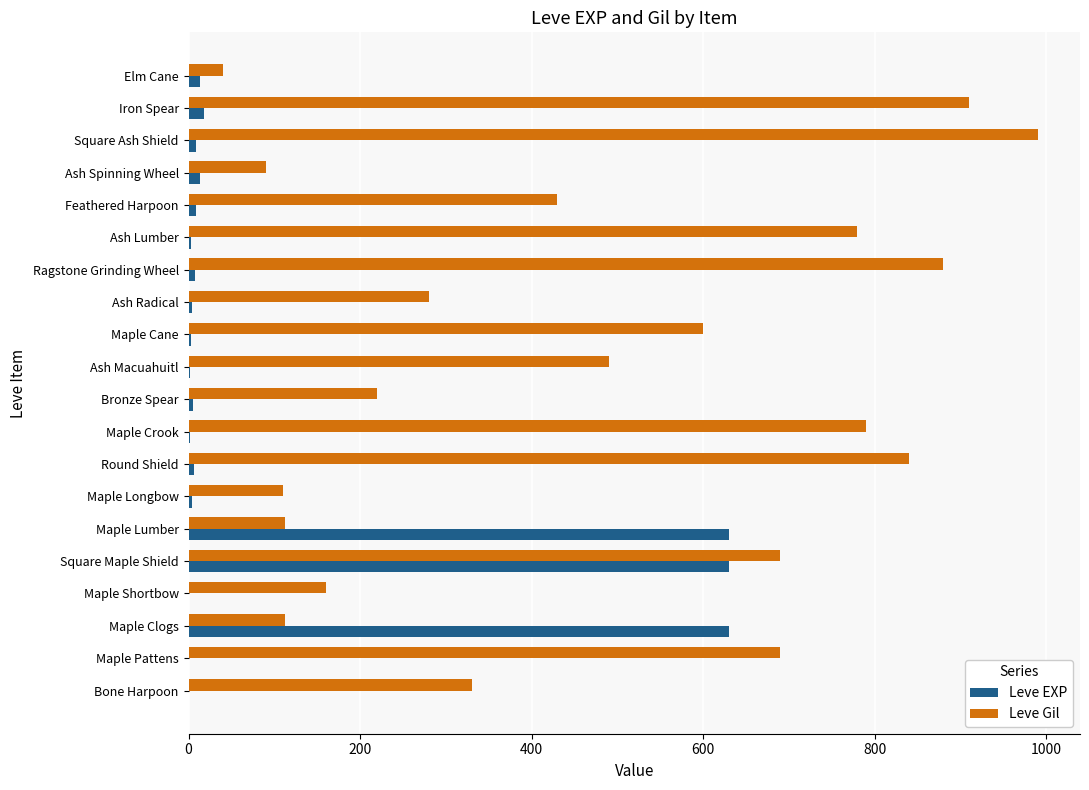

Which series changed the most between Ash Radical and Ash Spinning Wheel?

Leve Gil